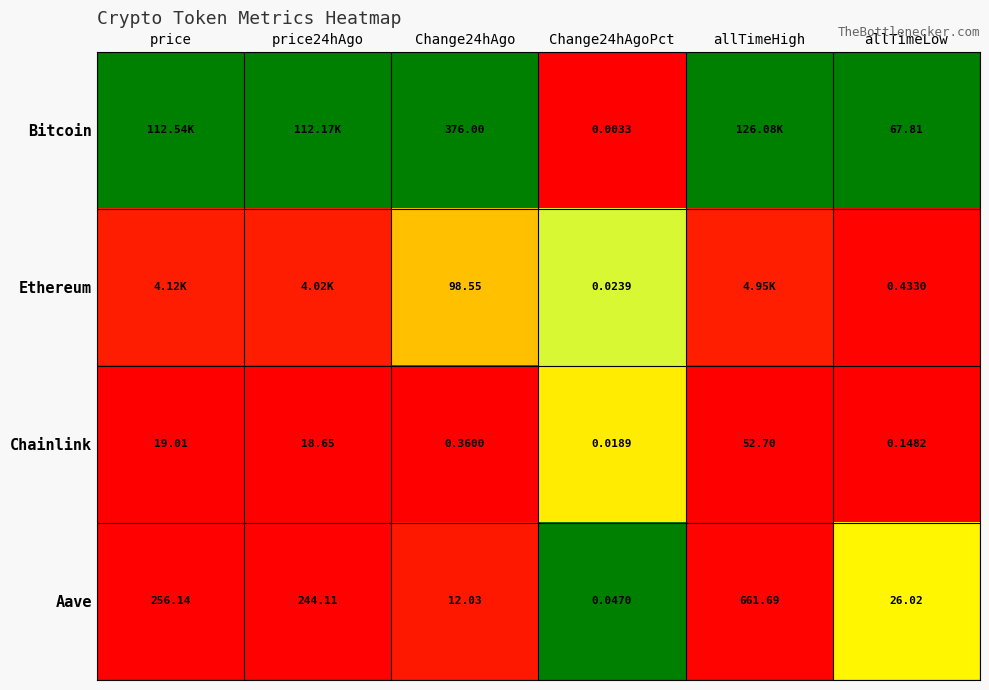

Where does the Chainlink series first go above 18?

price